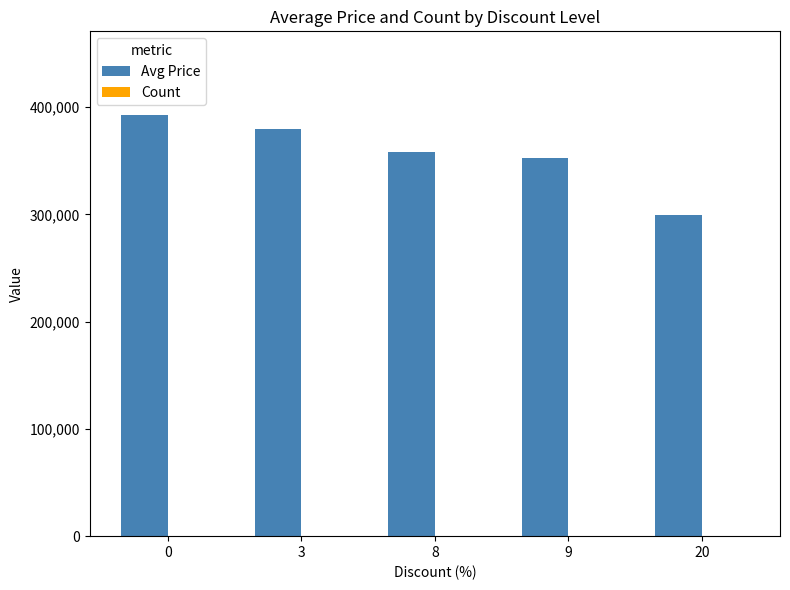

True or false: Avg Price has a value of 392245 at 0.

True